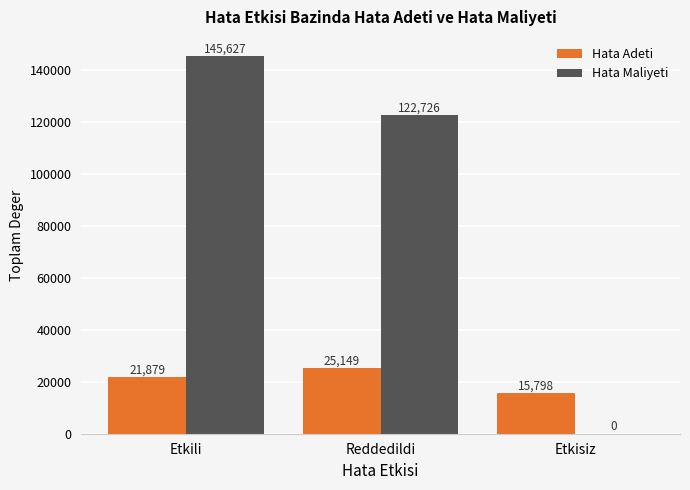

Where is Hata Maliyeti nearest to the value 72813?

Reddedildi